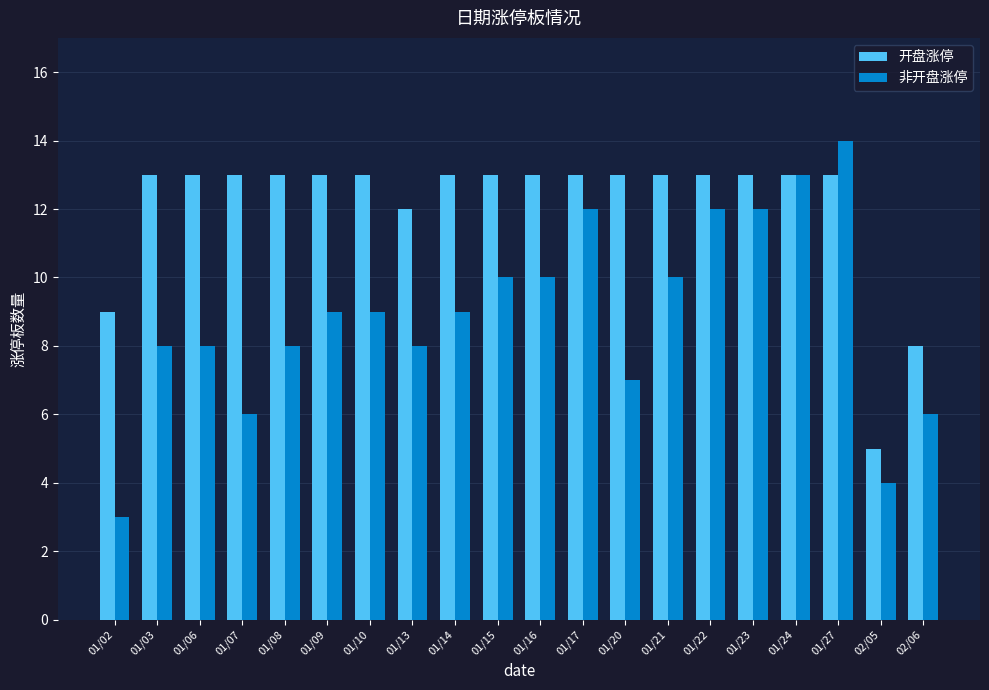

What is the label of the 18th bar from the right?

01/06